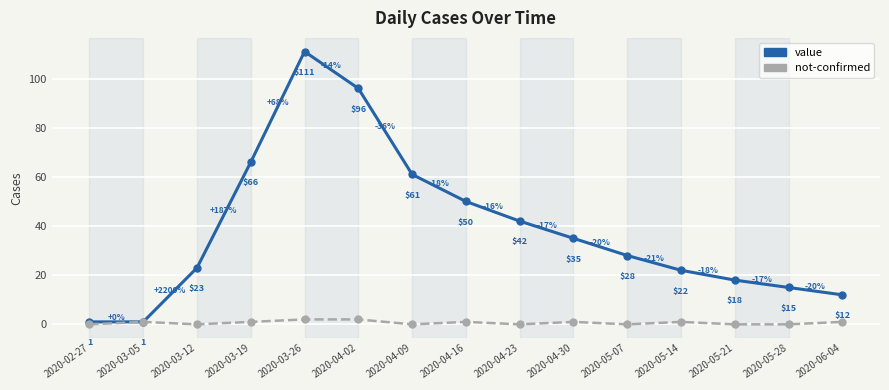

List the series in order of their overall mean, lowest first.

not-confirmed, value